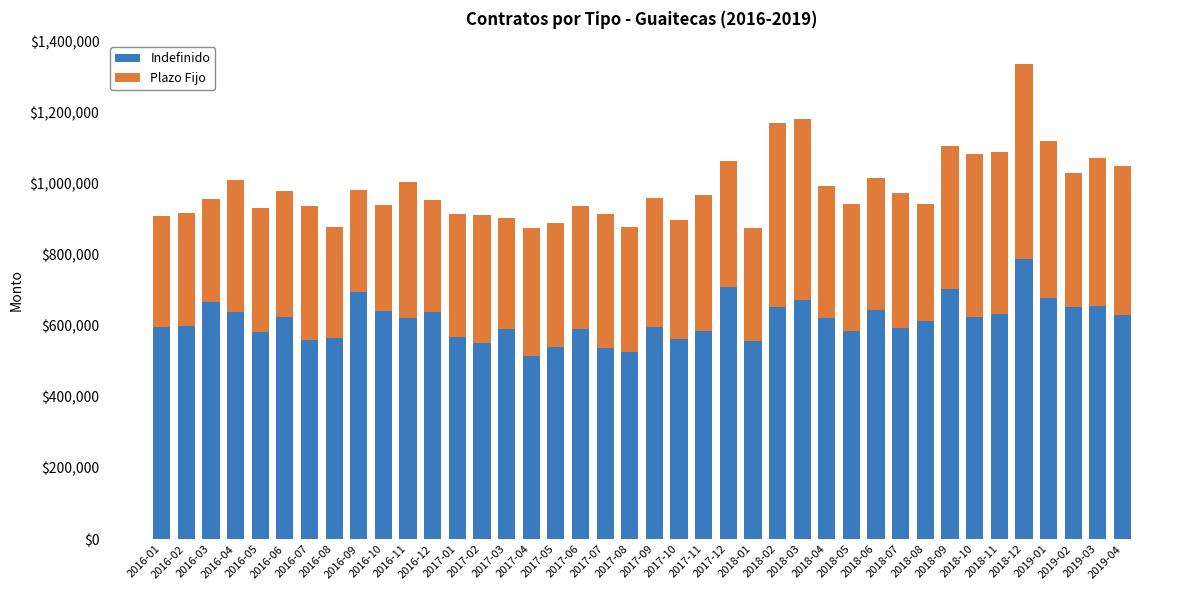

How many bars are there in total?

40